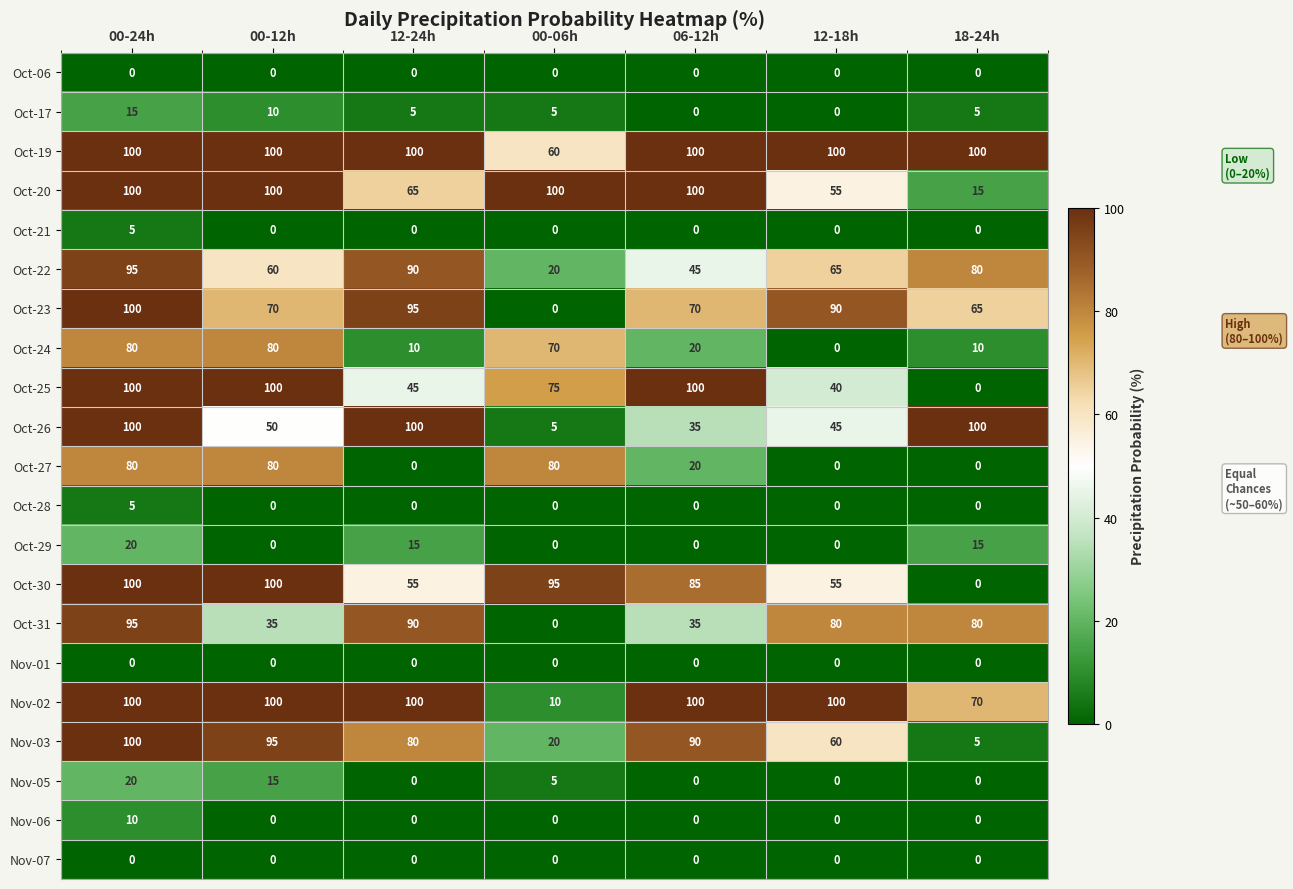

What is the difference between the highest and lowest values at 12-24h?

100